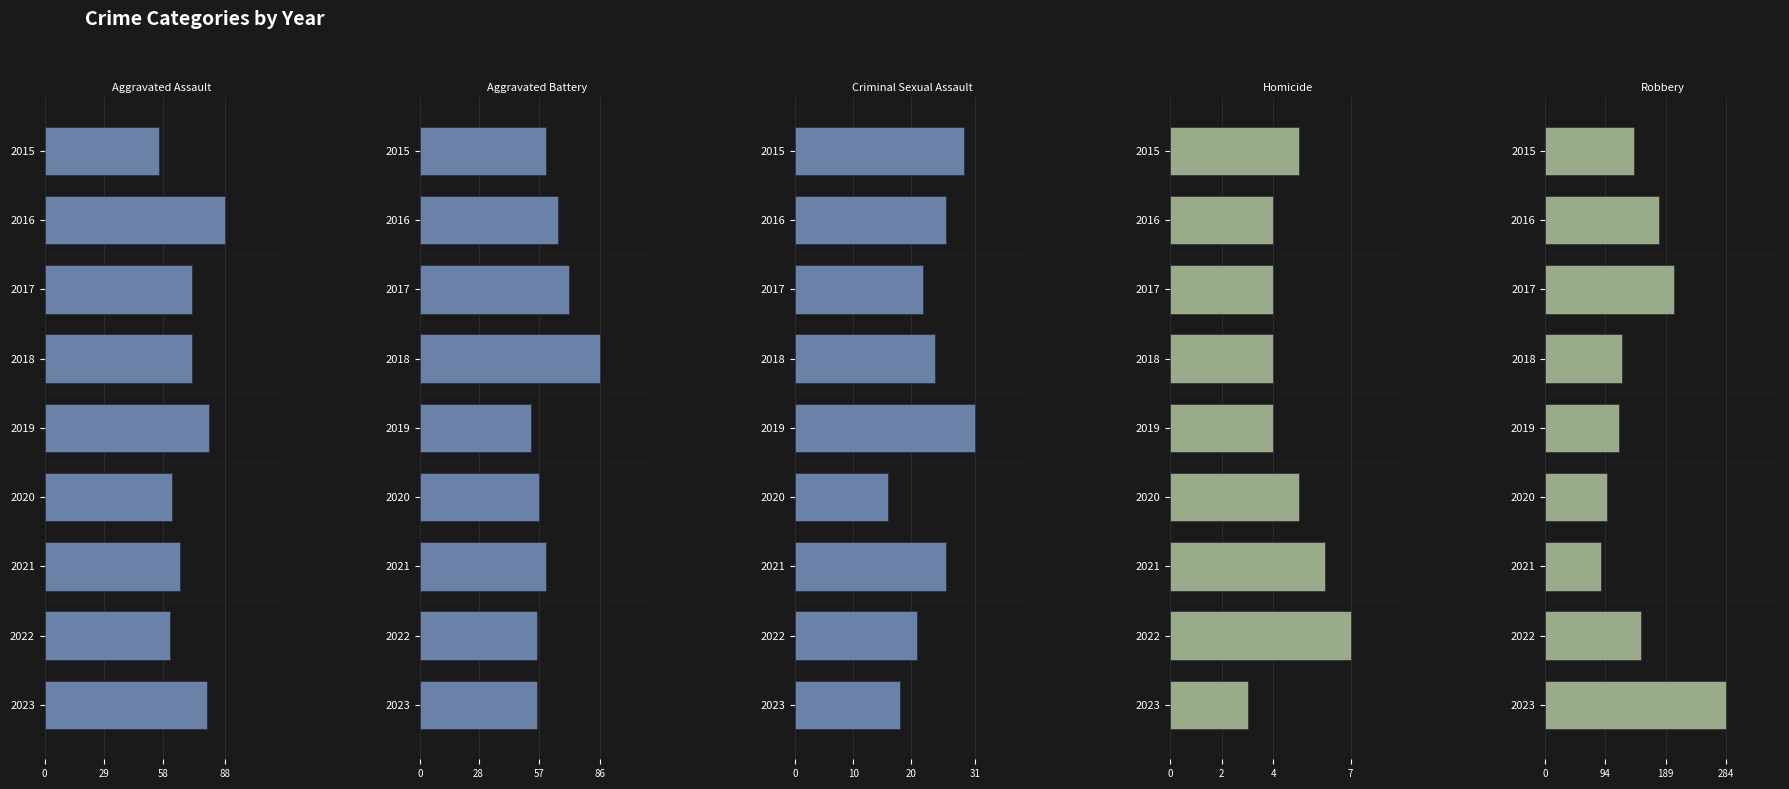

How many values in the Aggravated Assault series exceed 72?

3